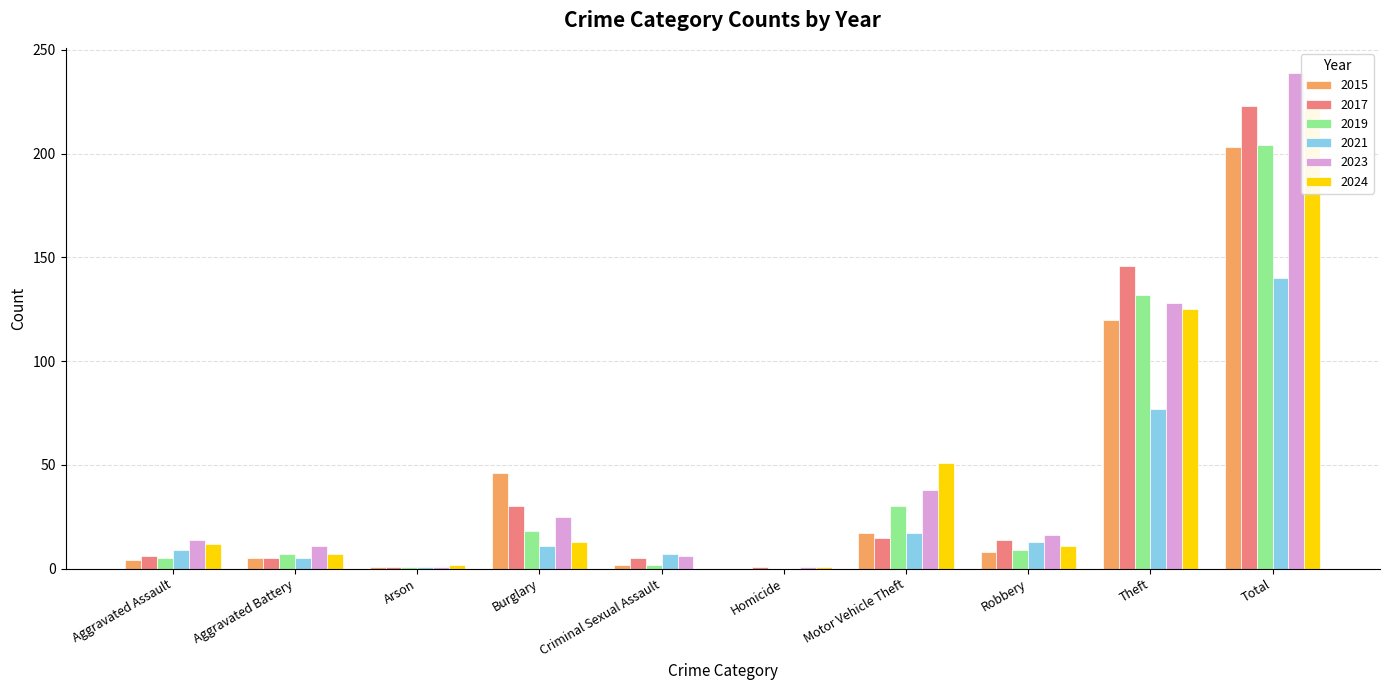

The 2021 series shows 0 at Homicide. True or false?

True